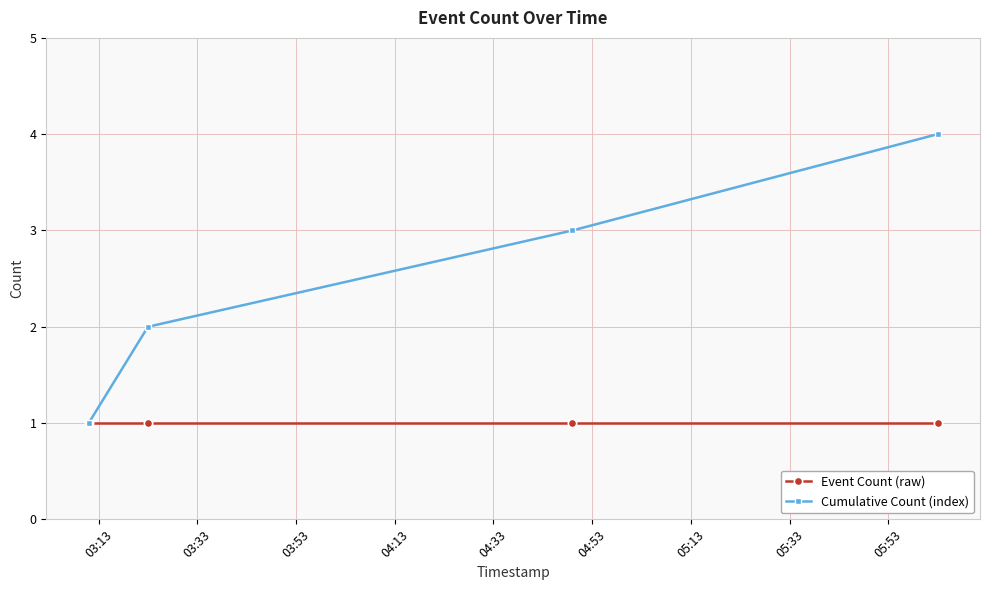

Which series has the widest spread of values?

Cumulative Count (index)